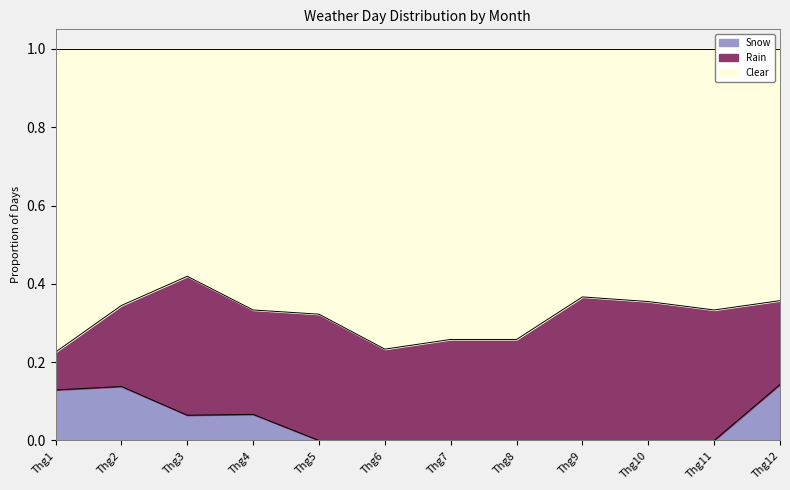

At which category does the chart reach its peak across all series?

Thg3